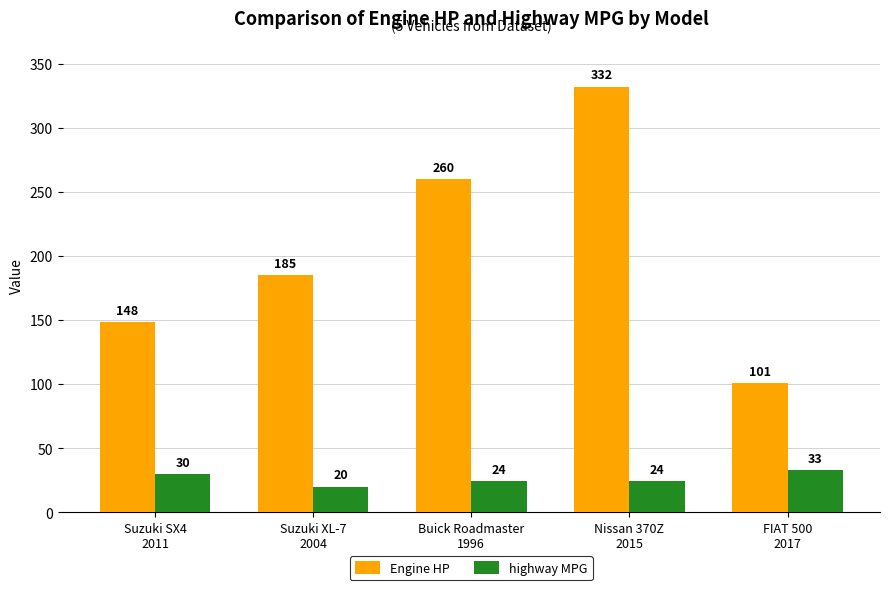

What is the difference between the second highest and second lowest values in the highway MPG series?

6